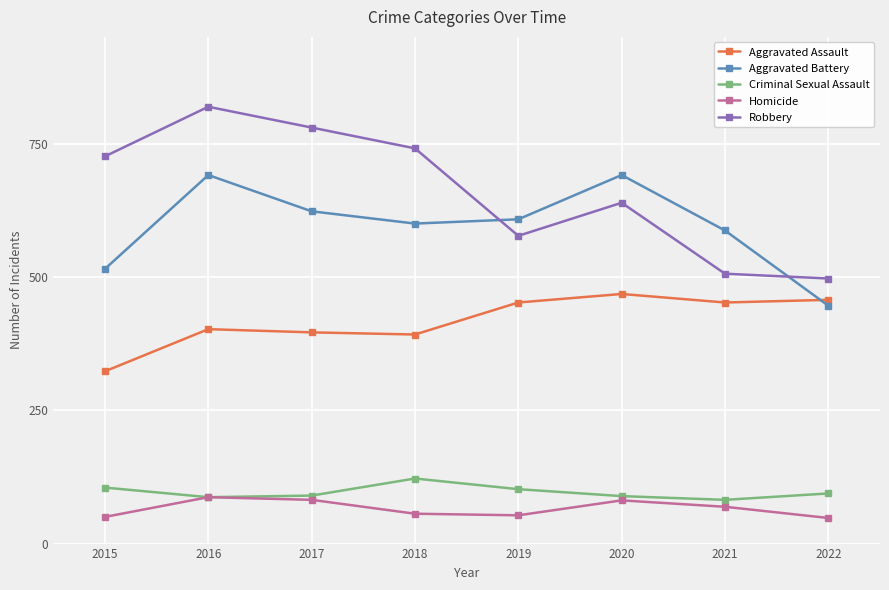

True or false: Aggravated Battery and Aggravated Assault cross at least once.

True